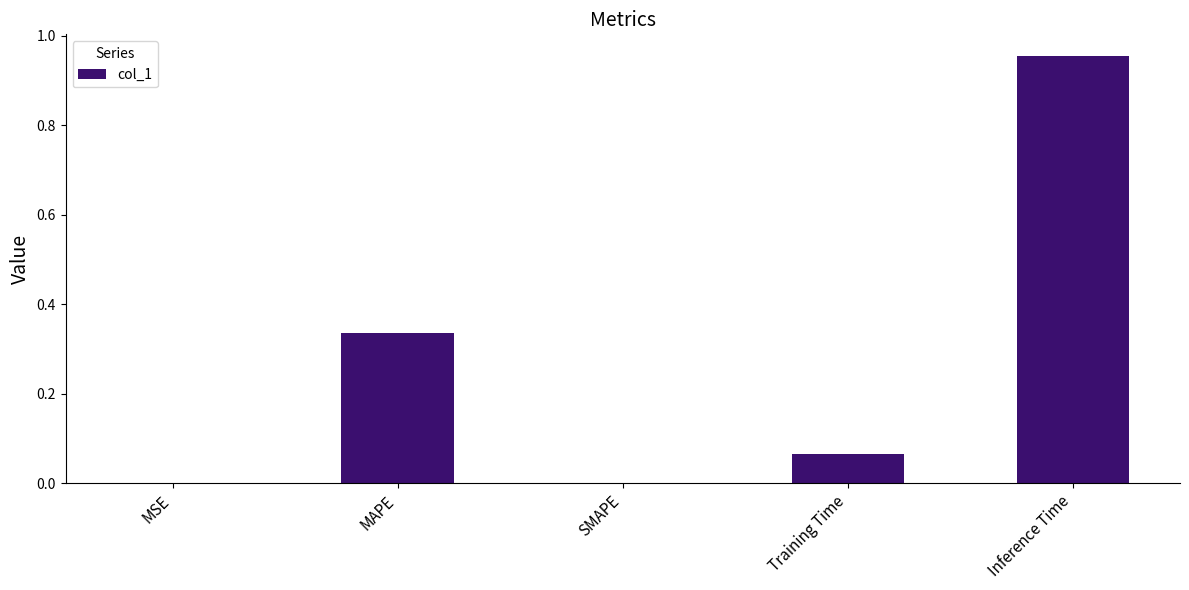

Is it true that the value at MAPE is 0.2?

False